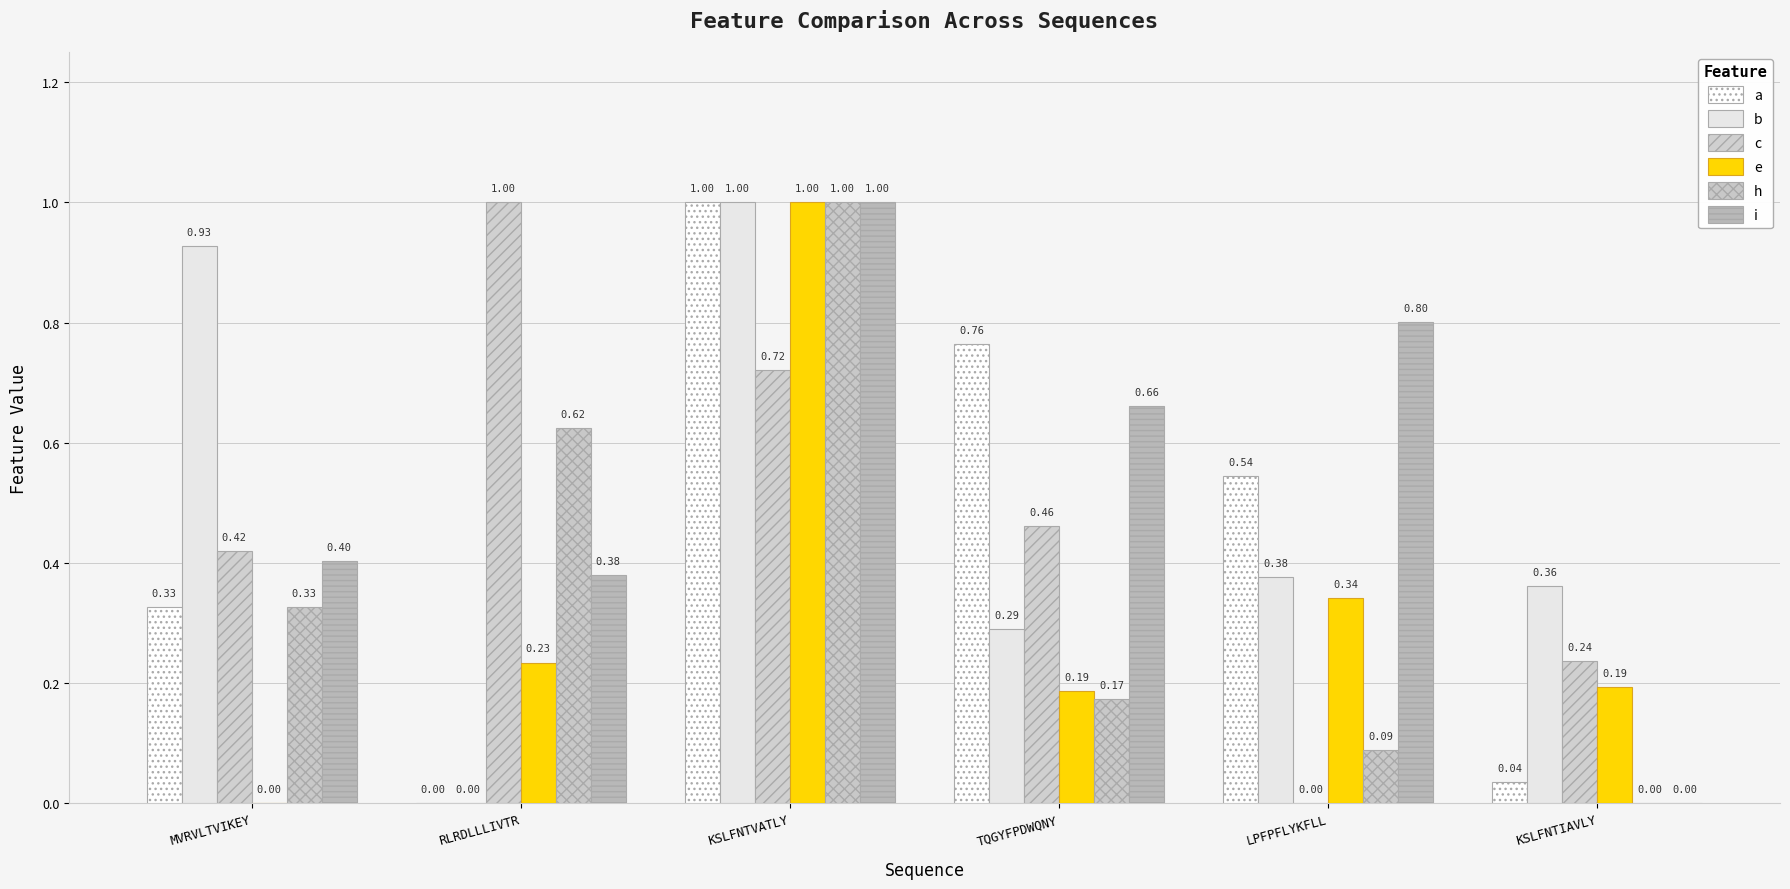

What is the sum of all b values?

3.0